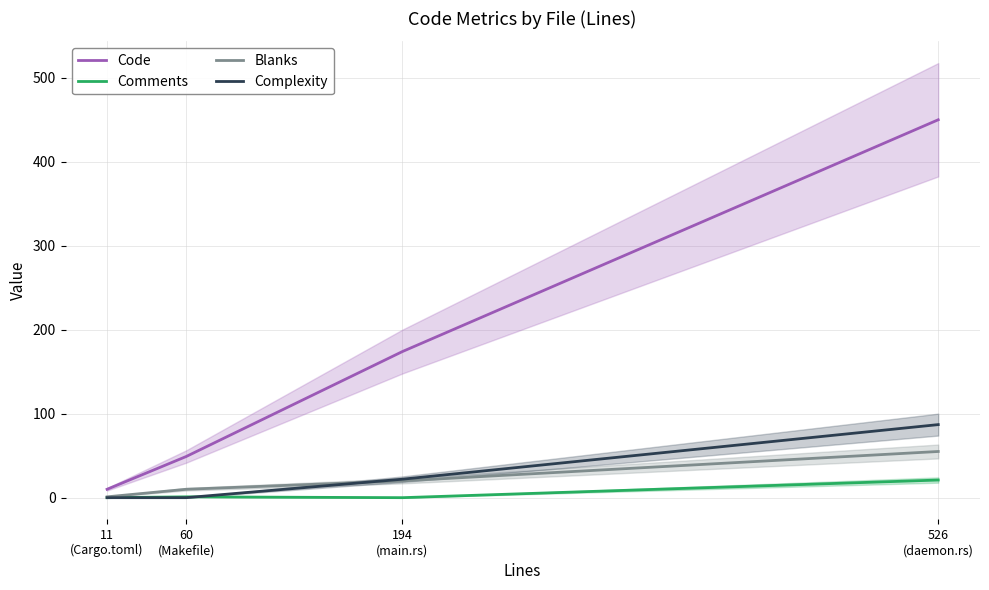

What are all the series names shown in the legend?

Code, Comments, Blanks, Complexity